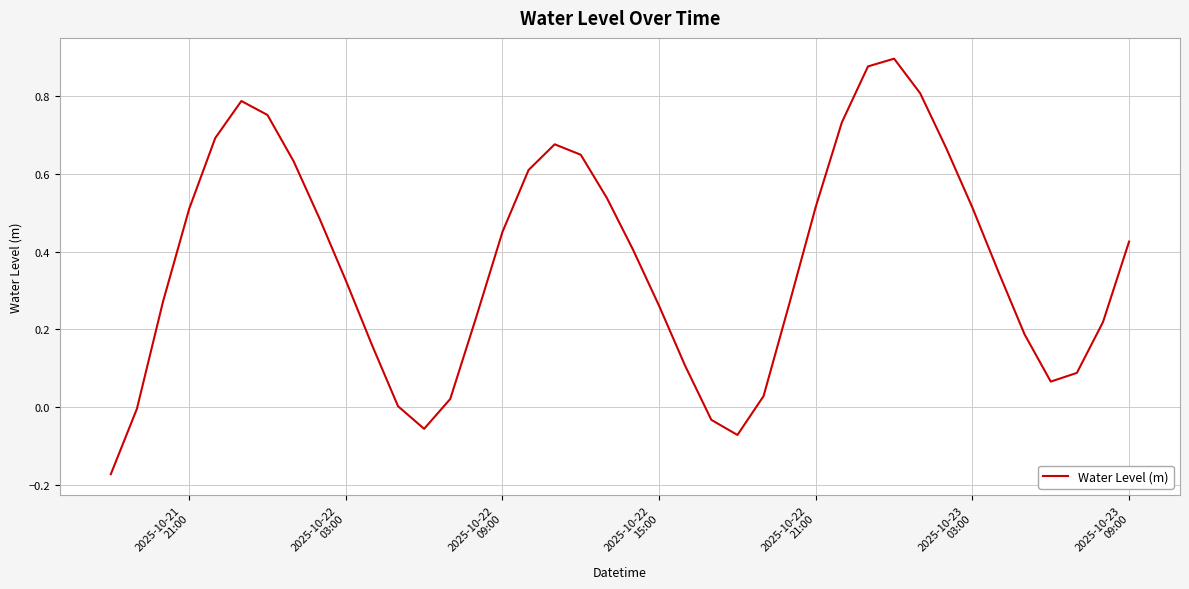

What is the difference between the maximum and minimum values?

1.1